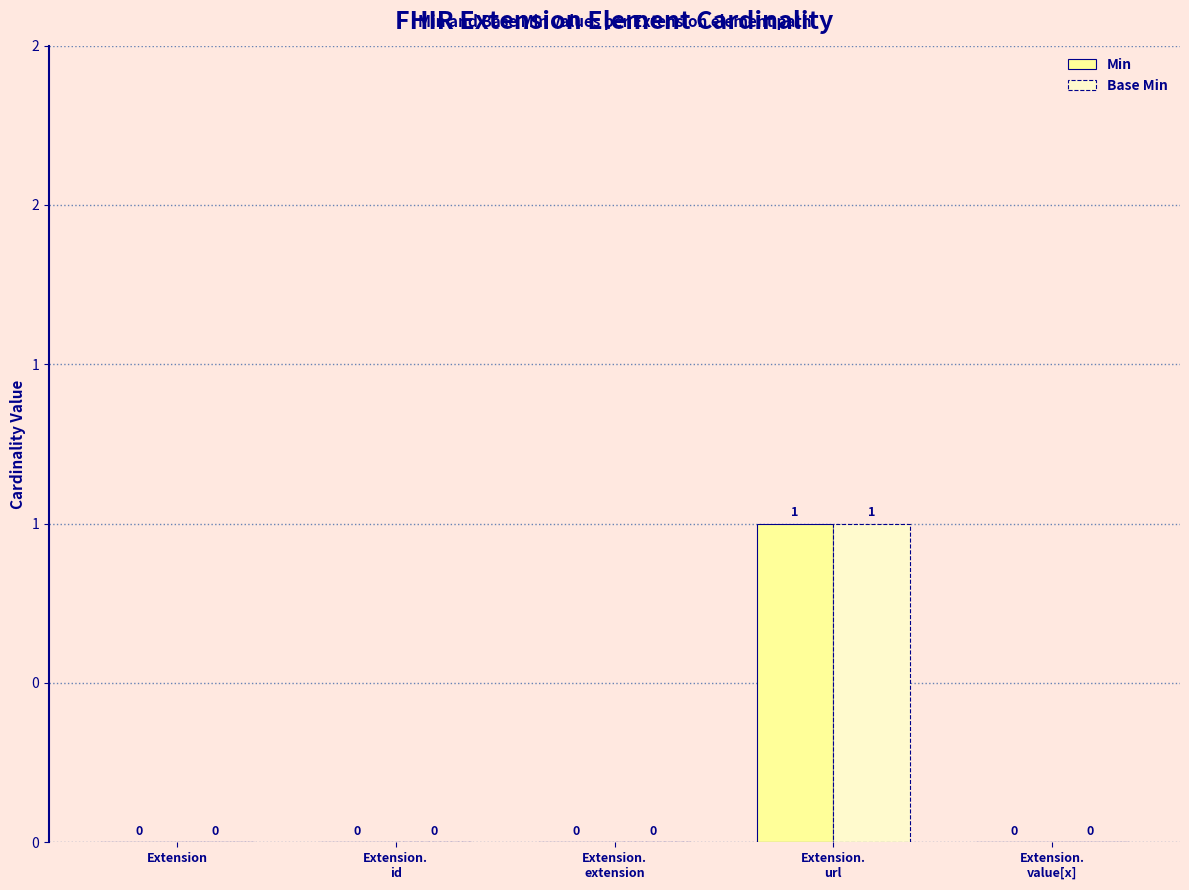

Which category has the highest value across all series?

Extension.
url